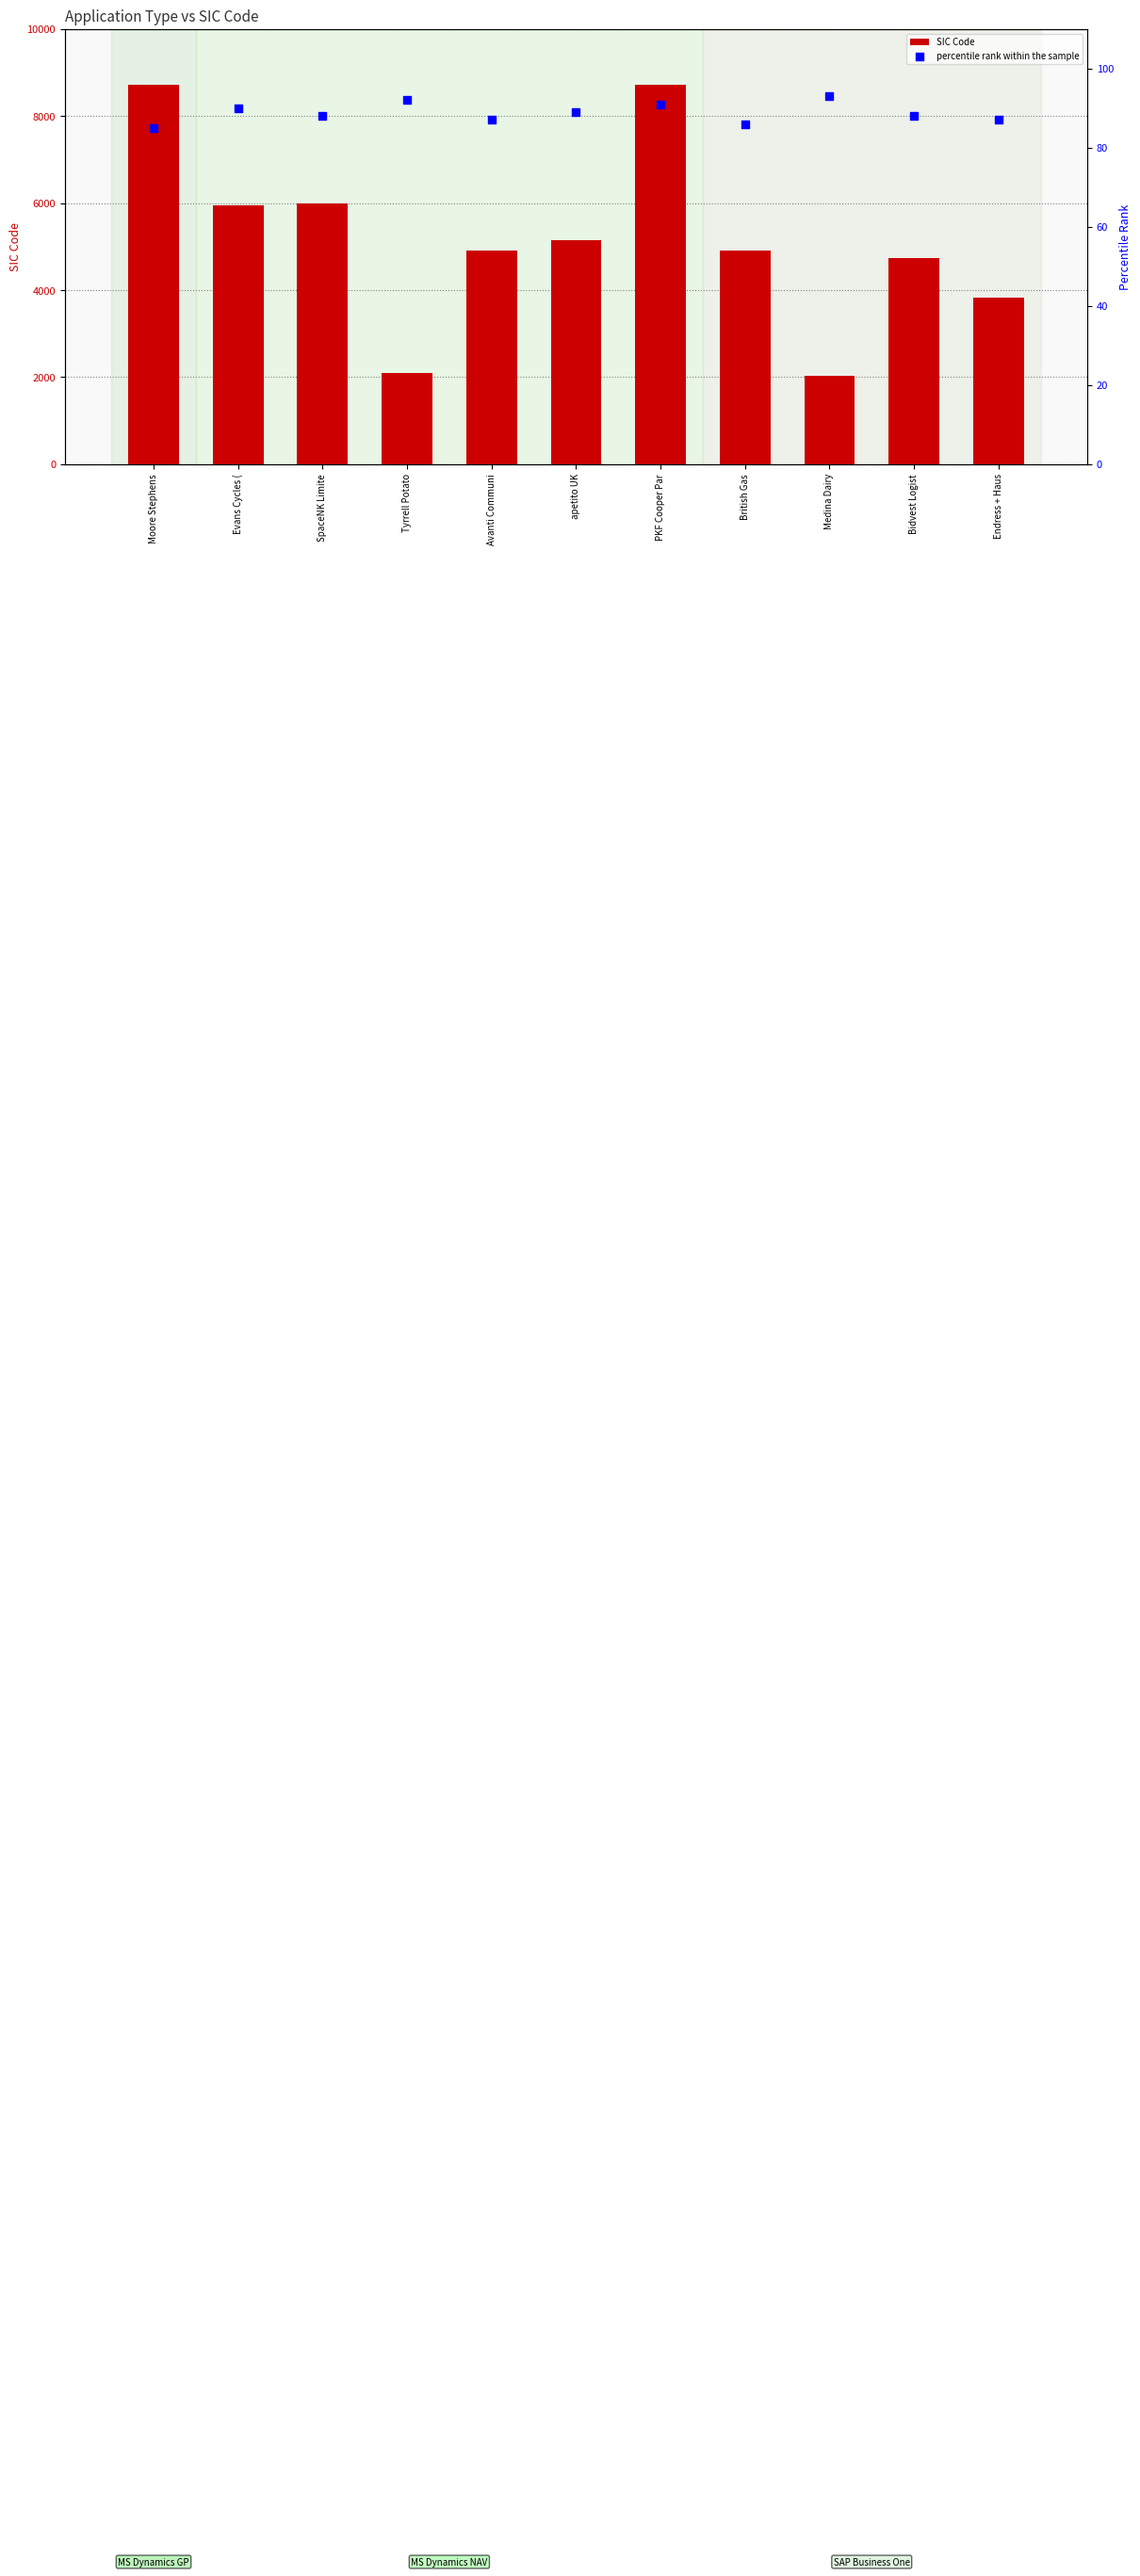

At which category is the sum across all series the highest?

PKF Cooper Par